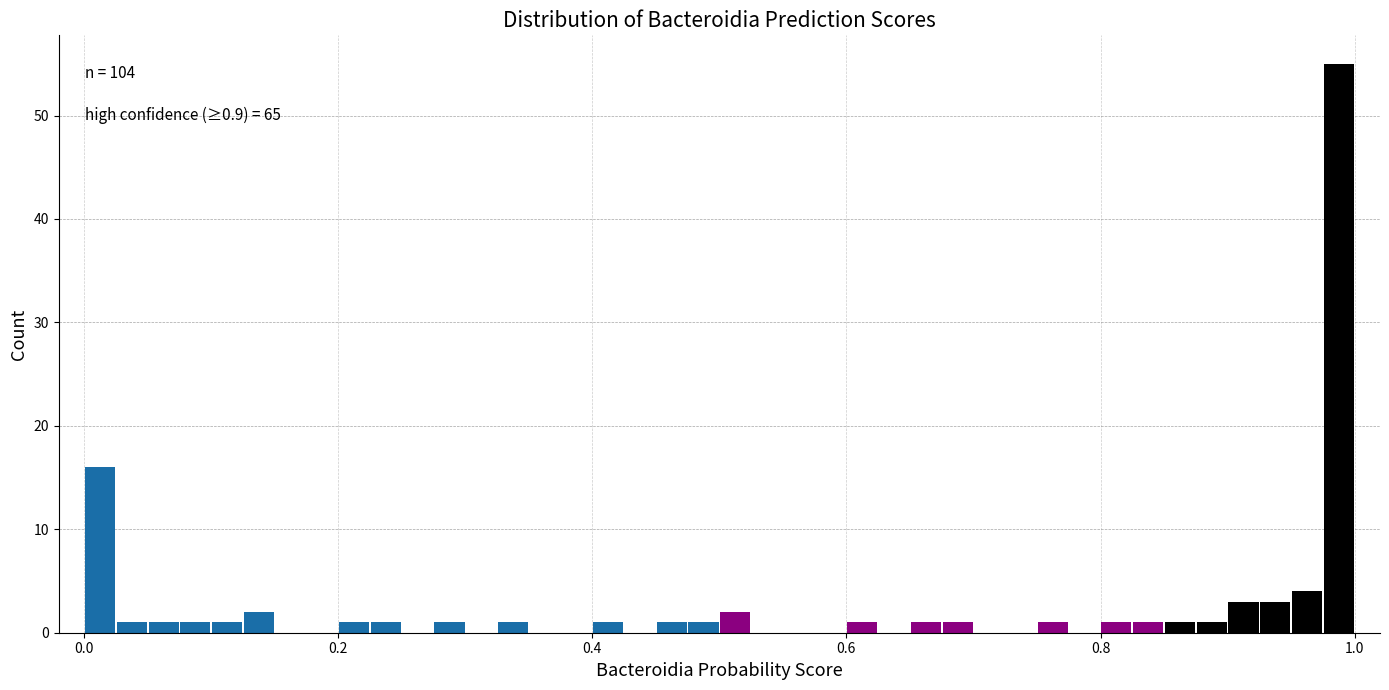

Around what value on the x-axis is the tallest bar? Give the approximate position of its centre, as read against the axis.

0.98